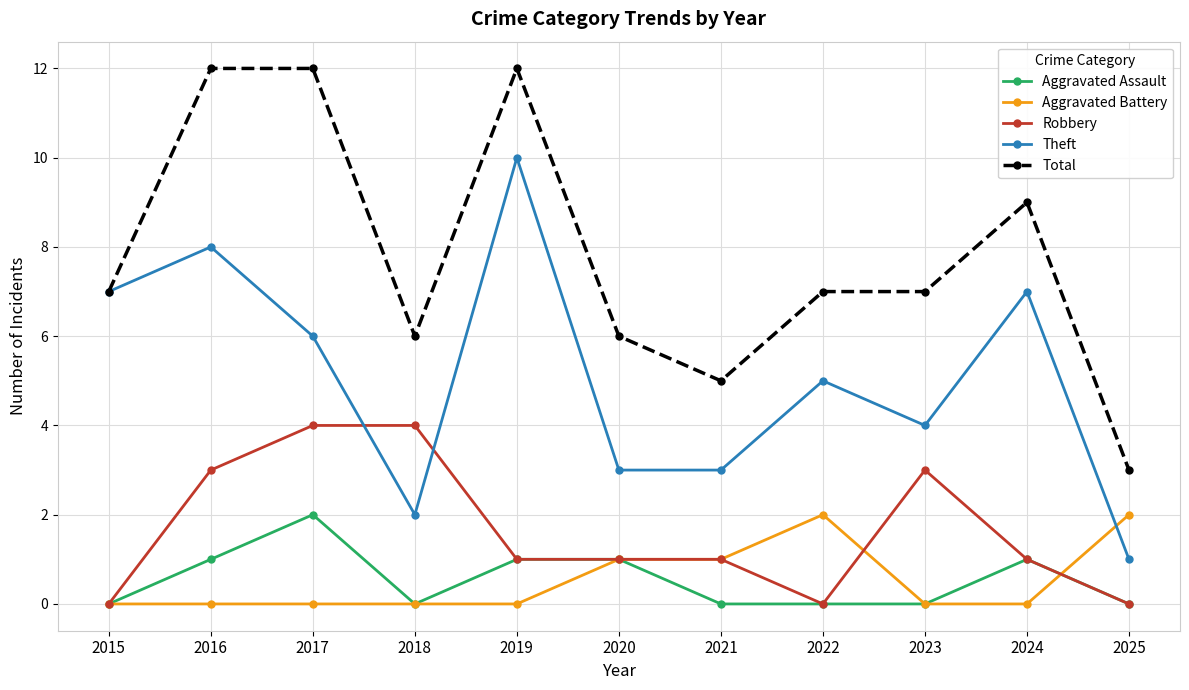

How many lines are shown in the chart?

5